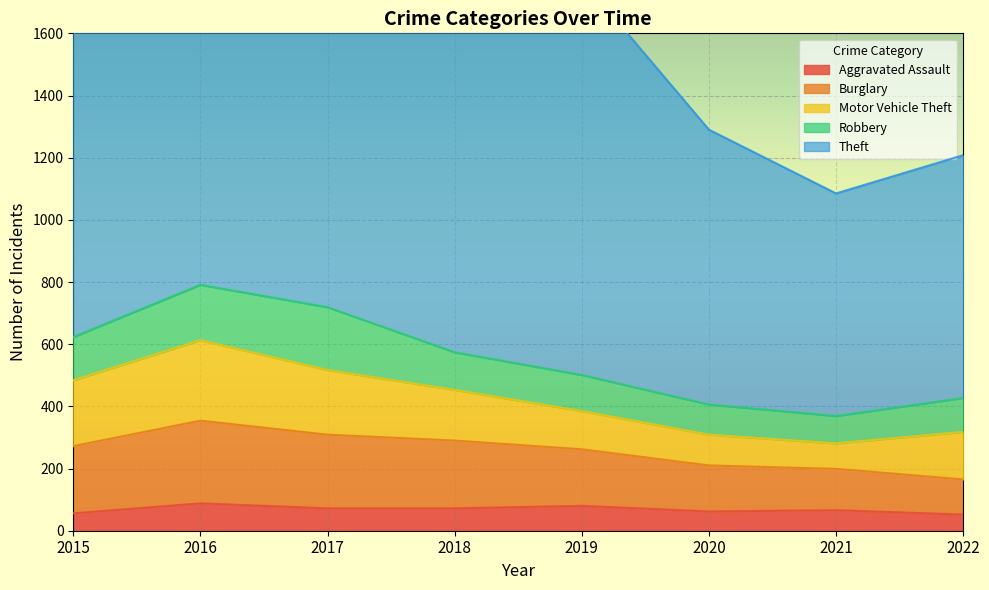

True or false: Motor Vehicle Theft has a value of 153 at 2022.

True